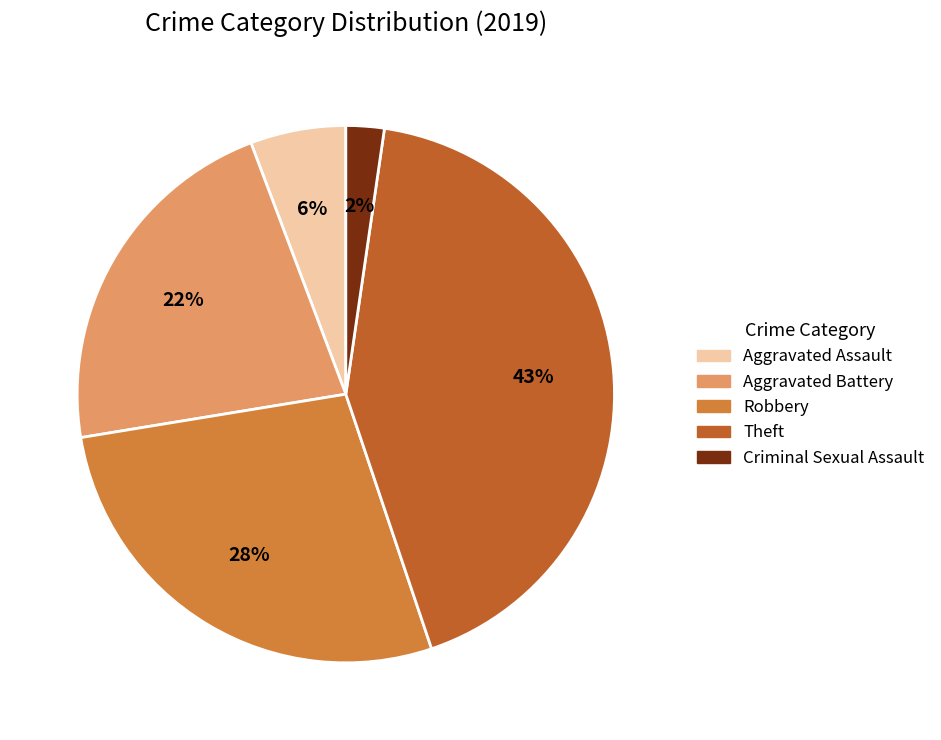

Is there a majority slice in this chart?

No